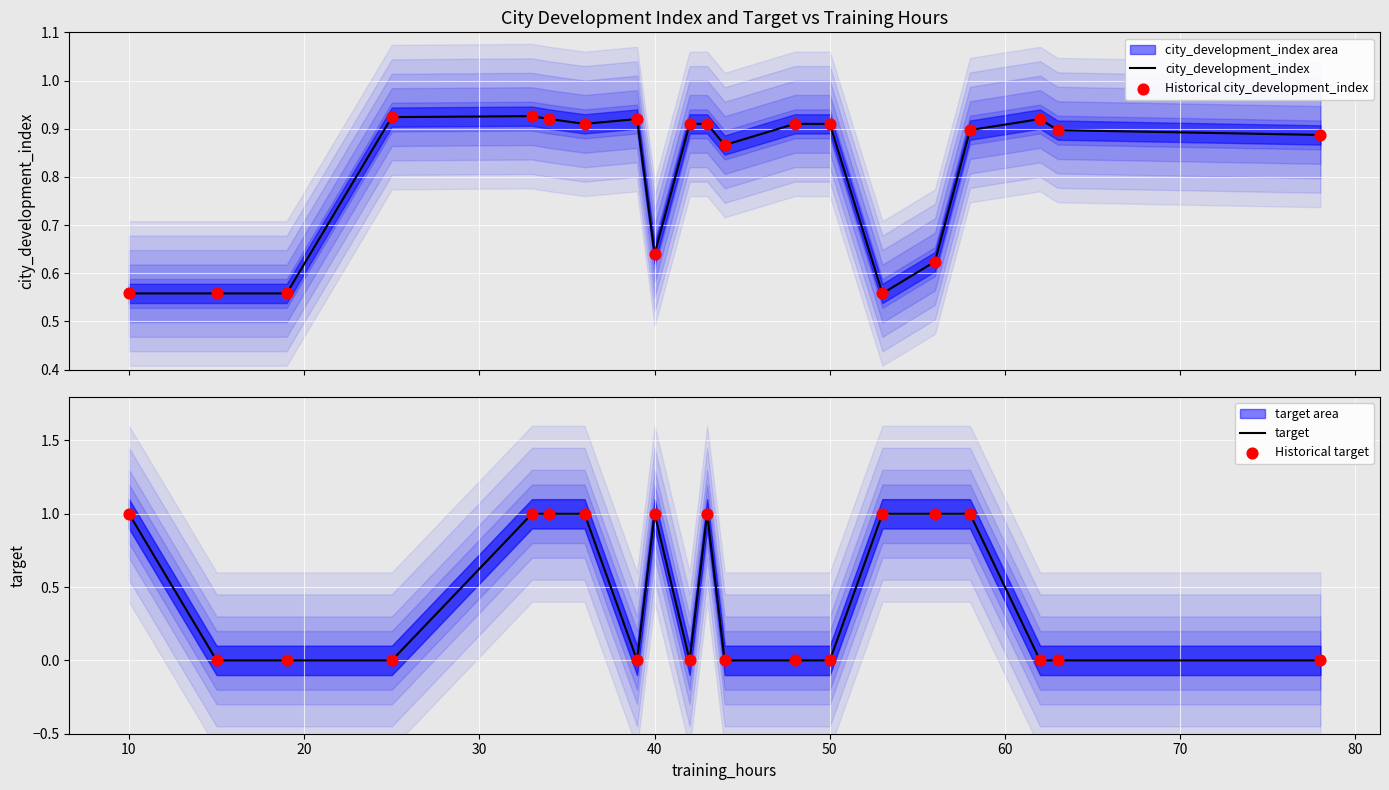

The target series shows 1 at 40. True or false?

True